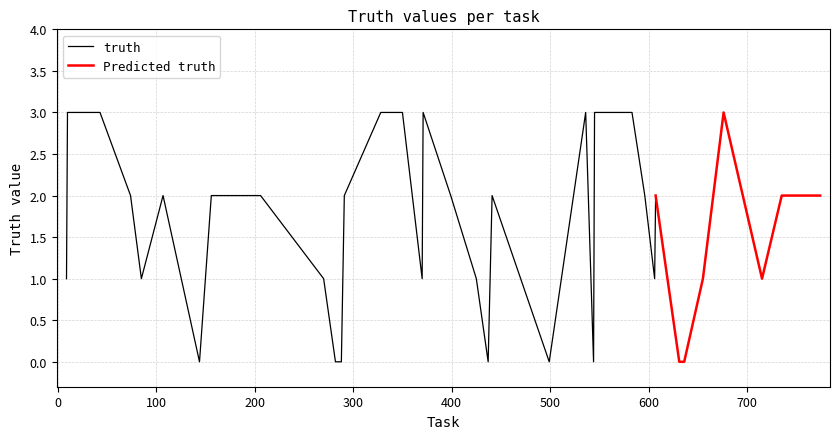

What is the value of the 30th point from the left?

2